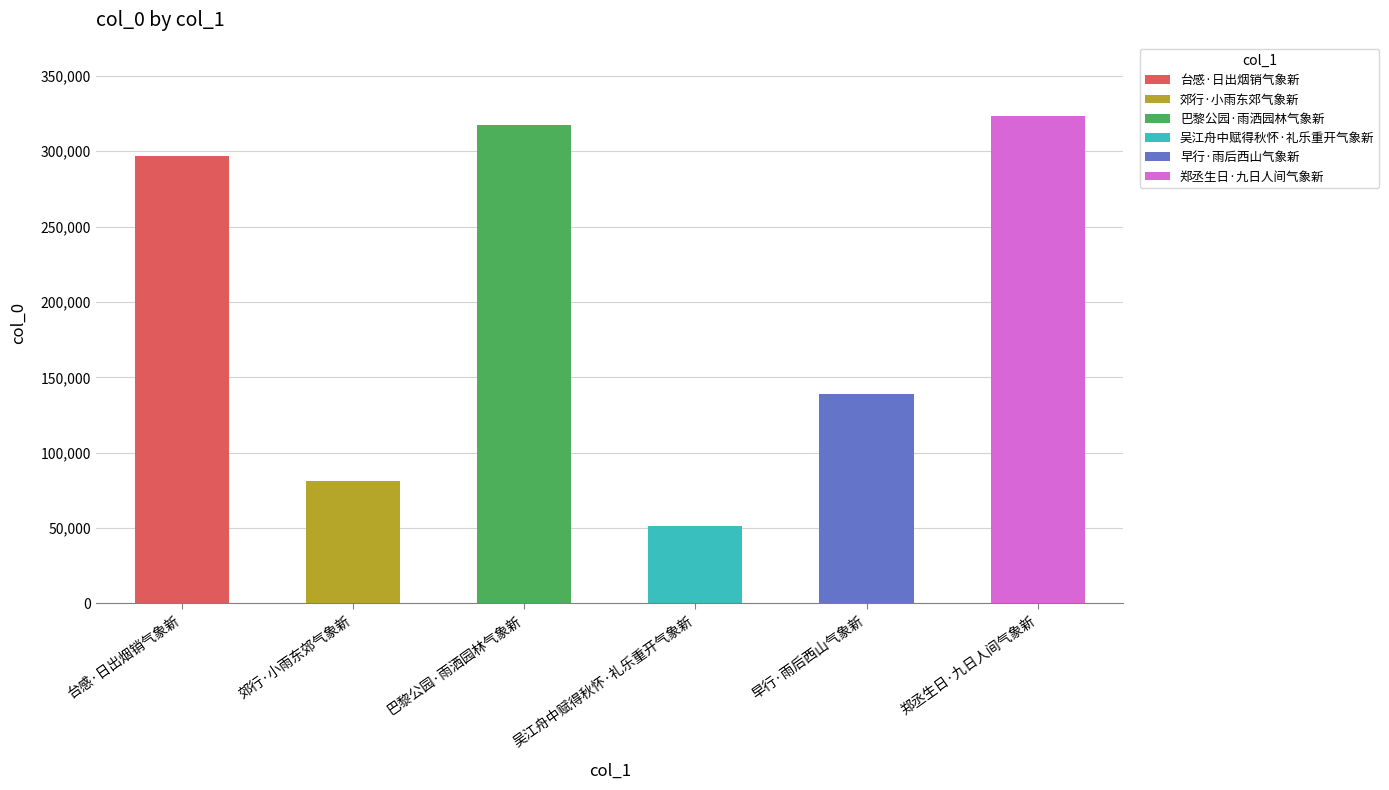

What is the label of the 5th bar from the left?

早行·雨后西山气象新